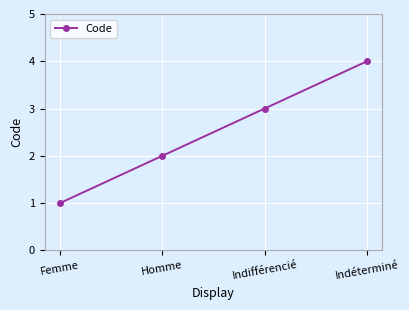

What position from the right is Homme?

3